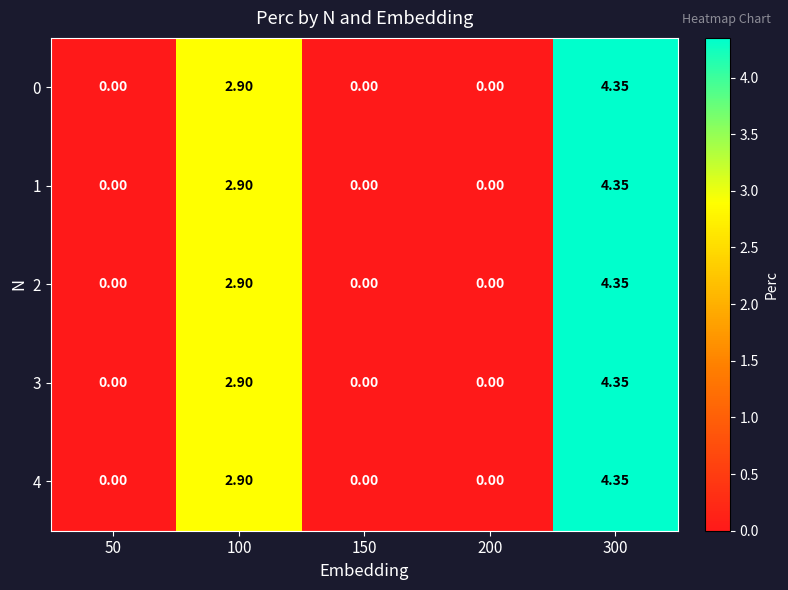

Is the value of 3 at 300 greater than the value of 2 at 100?

Yes